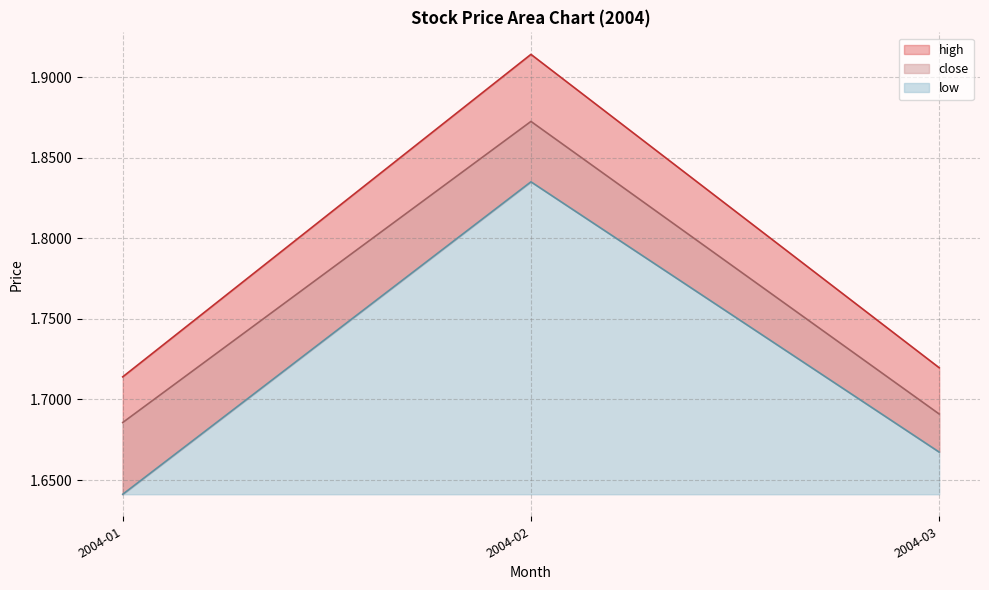

List the series in order of their overall mean, lowest first.

low, close, high